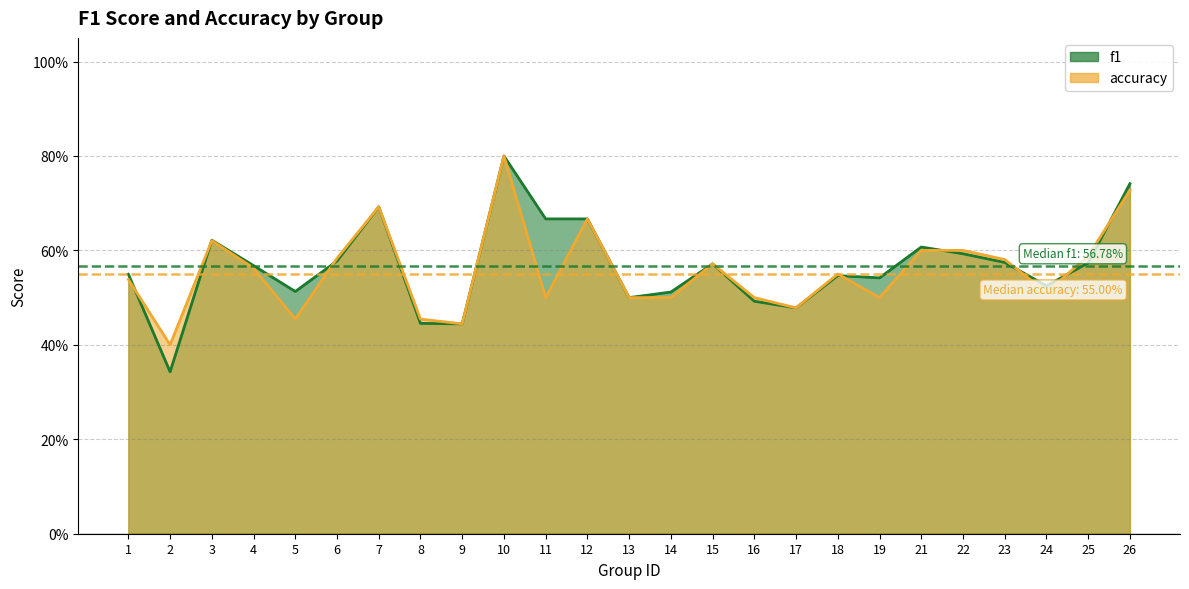

At which category does f1 reach its first local valley?

2